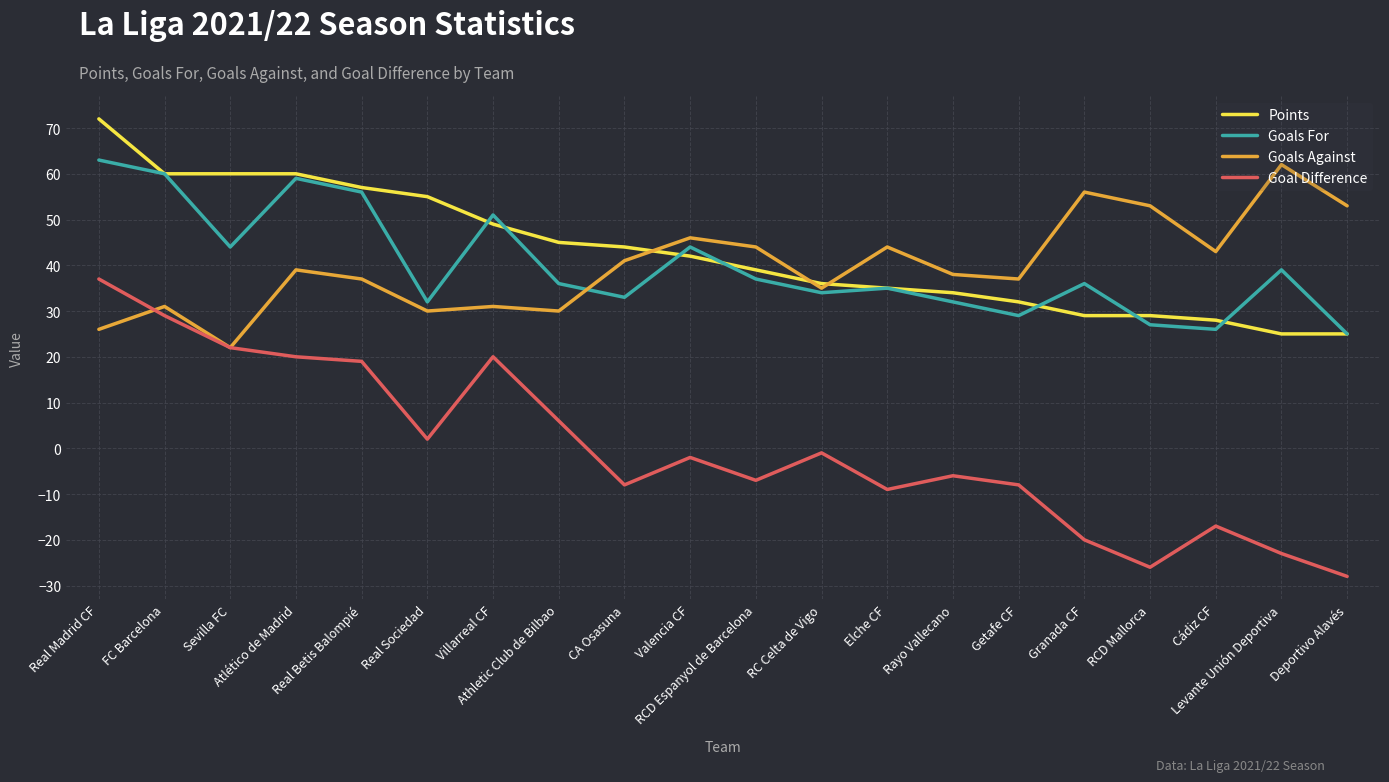

Which series has the widest spread of values?

Goal Difference